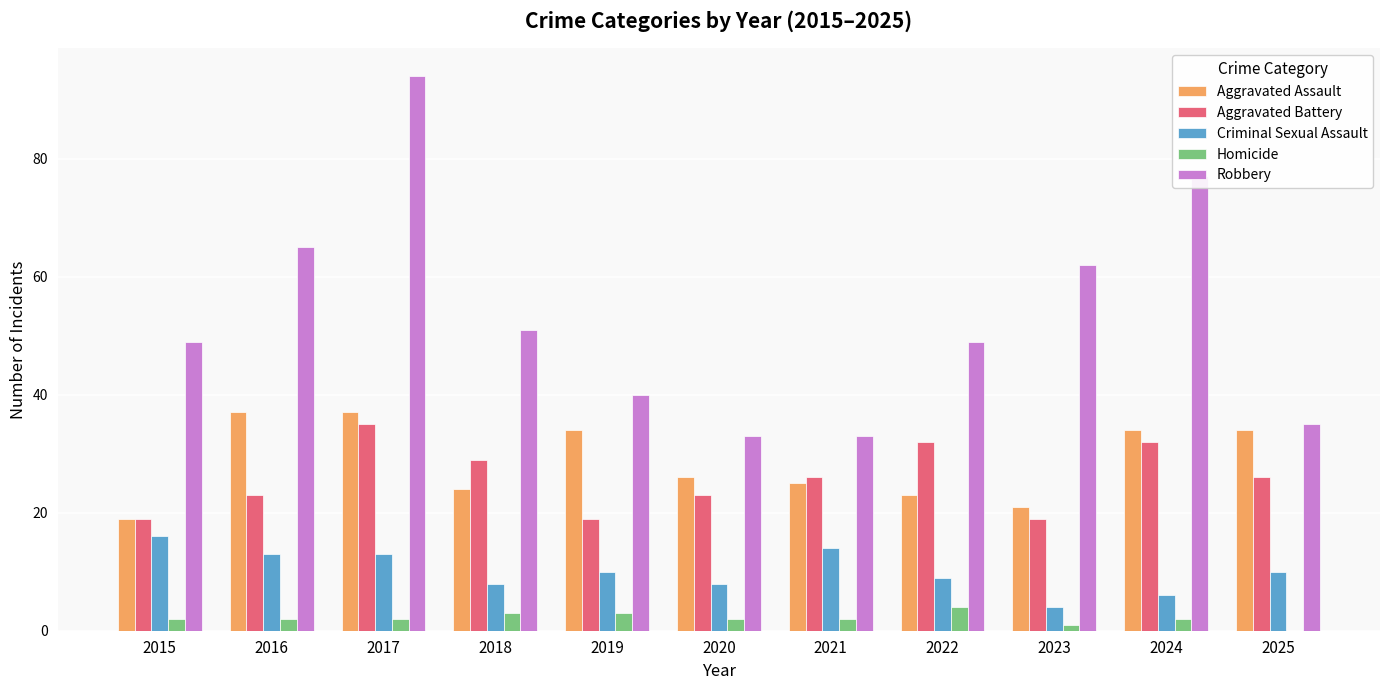

Are the bars grouped side by side (vs. stacked)?

Yes